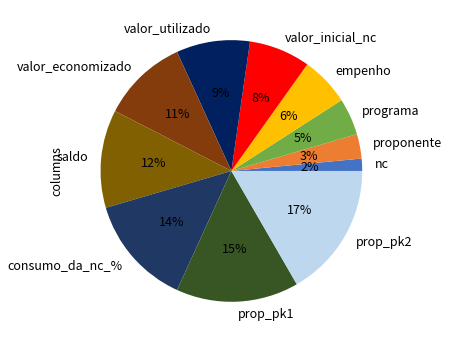

Combined, do prop_pk2 and valor_utilizado account for over 50%?

No